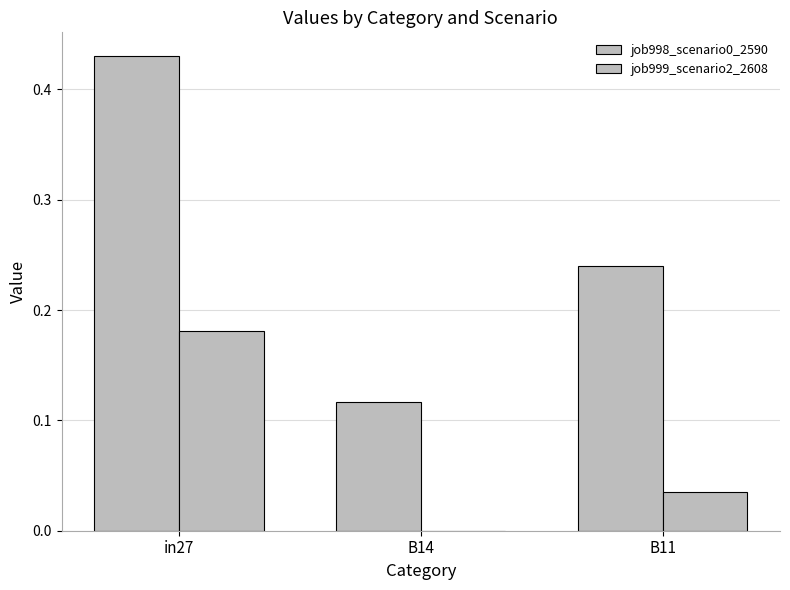

Rank the series by their maximum value, from highest to lowest.

job998_scenario0_2590, job999_scenario2_2608